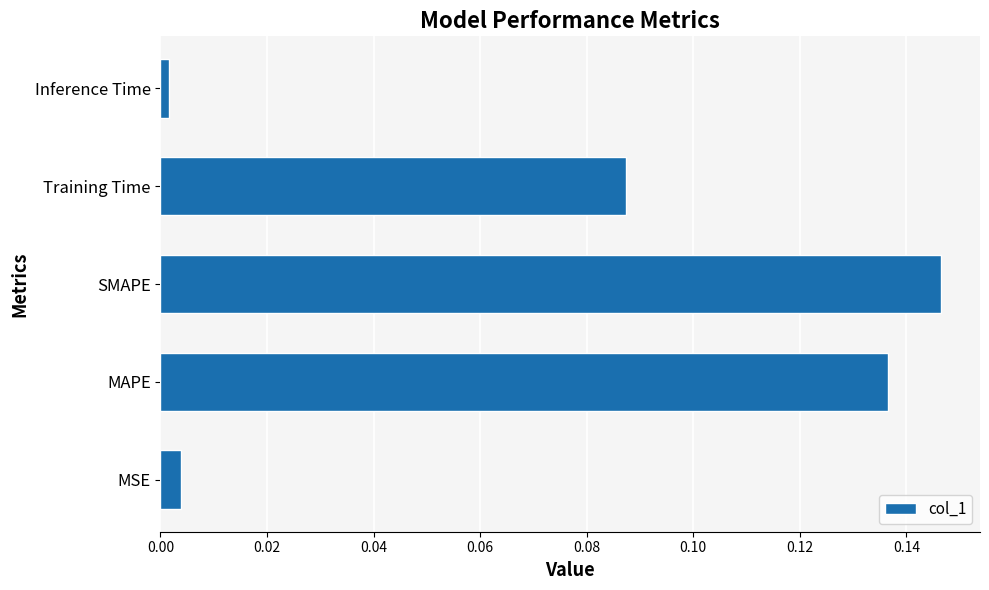

Where is the data nearest to the value 0?

Inference Time